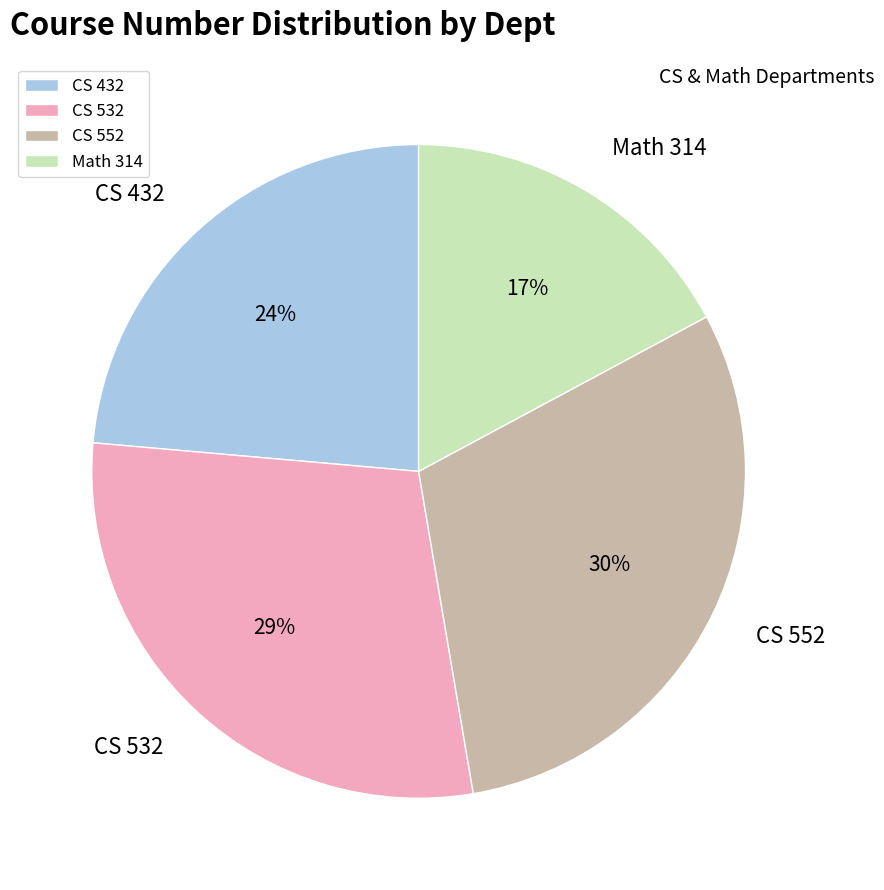

Do CS 552 and Math 314 together represent more than half of the pie?

No